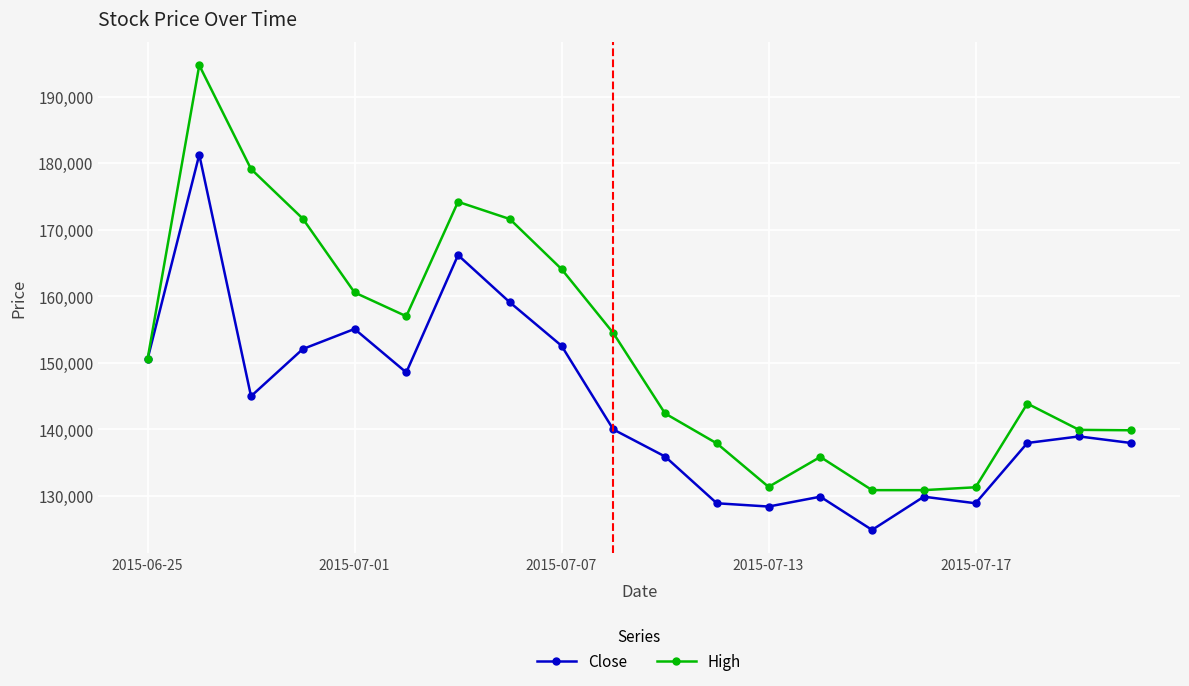

Which series has the largest total across all categories?

High